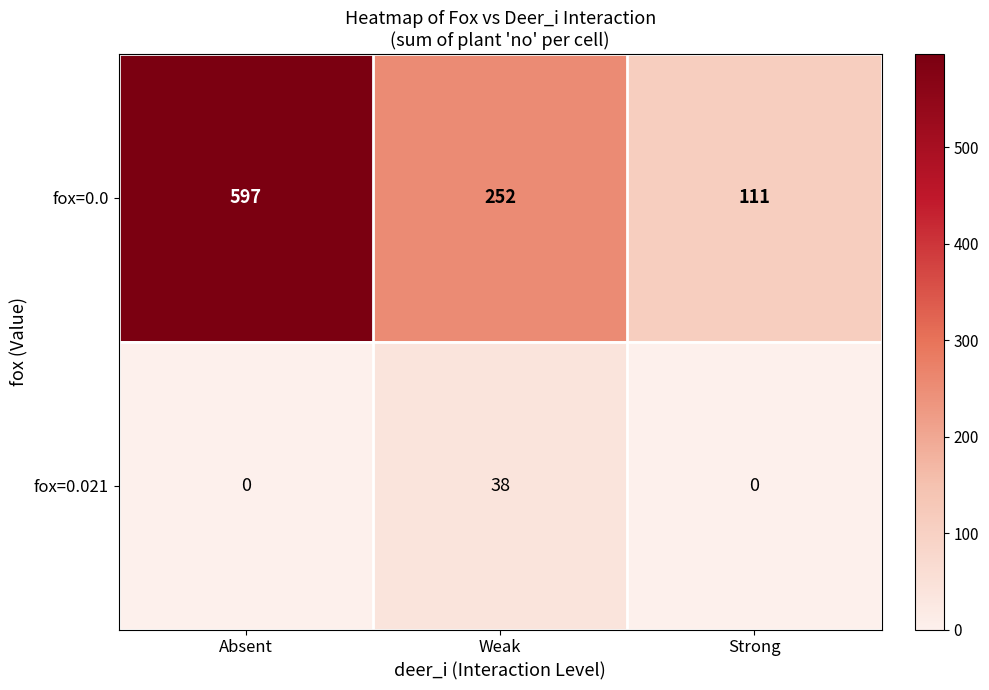

Which series changed the most between Absent and Weak?

fox=0.0